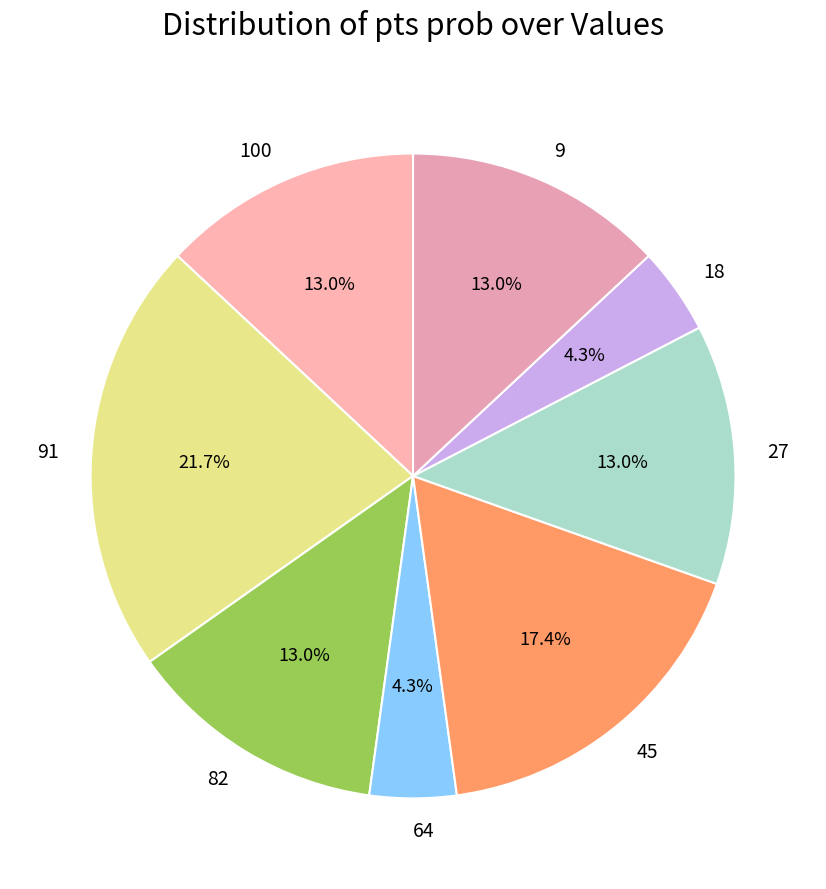

Does any single category account for the majority?

No